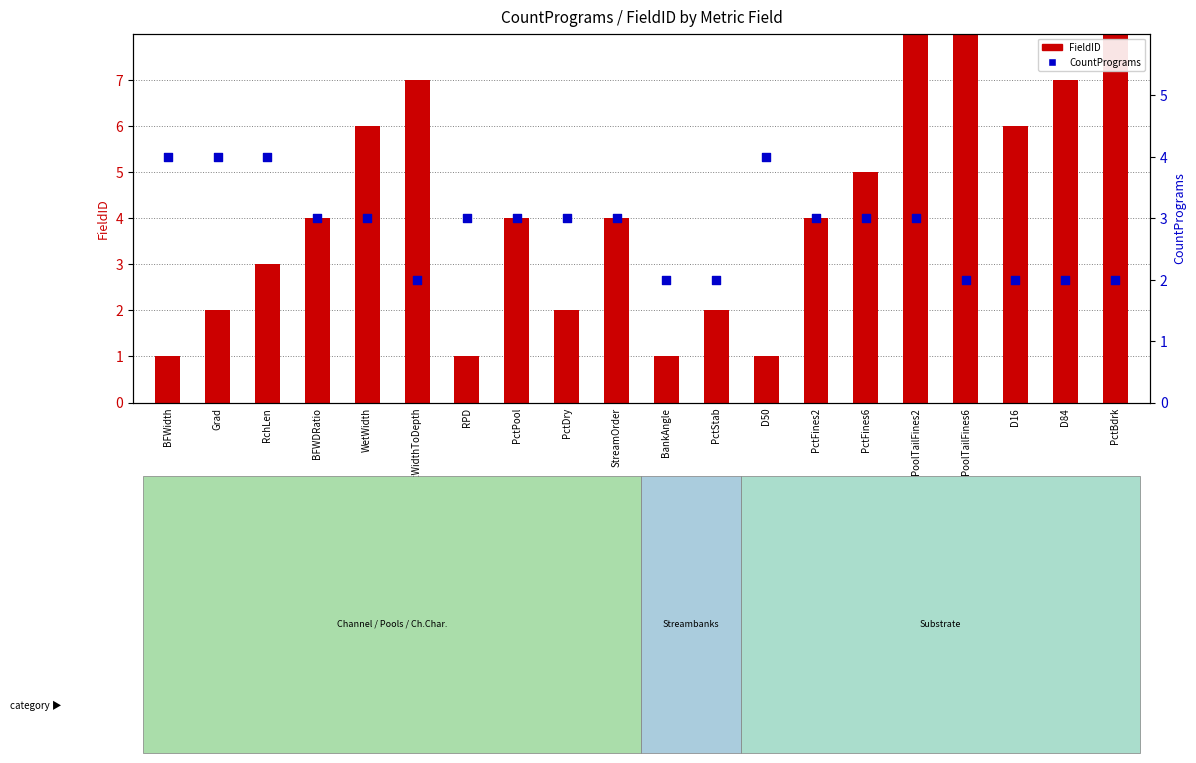

Which series has the largest total across all categories?

FieldID